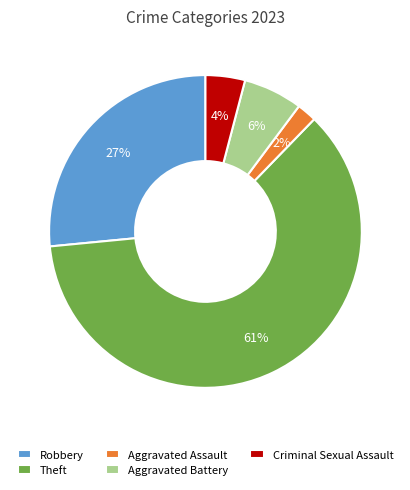

Which slice is the largest?

Theft